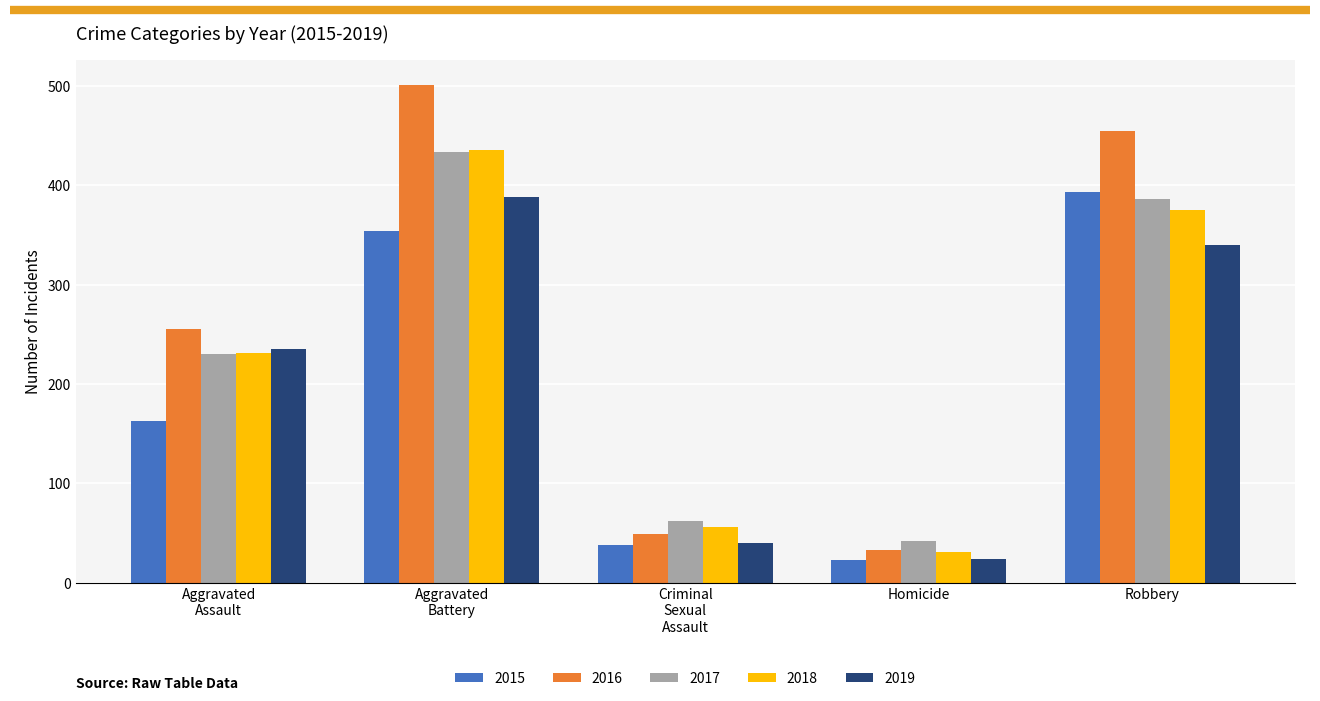

Reading left to right, extract all data points from this chart.

2015: 163	354	38	23	393
2016: 255	501	49	33	455
2017: 230	434	62	42	386
2018: 231	436	56	31	375
2019: 235	388	40	24	340